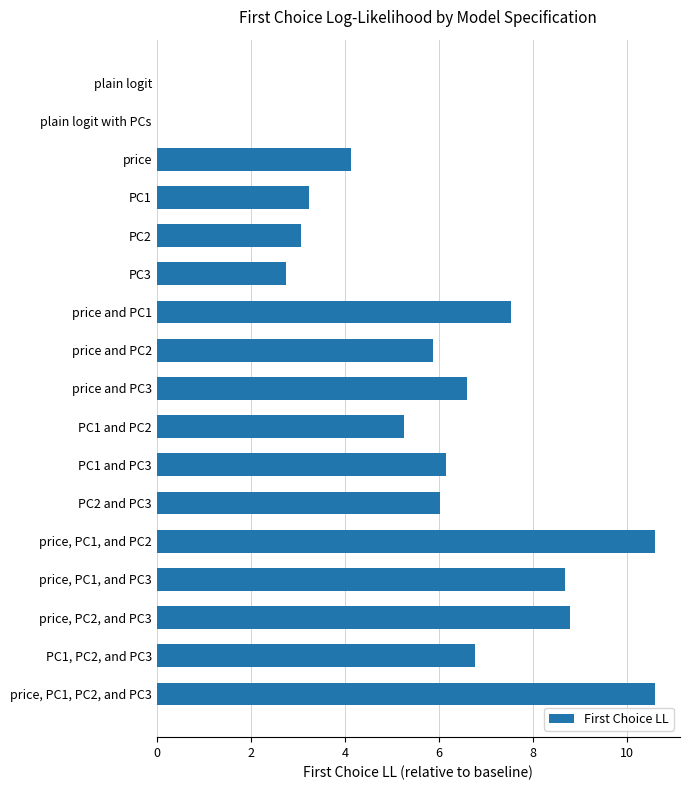

Where is the data nearest to the value 5?

PC1 and PC2